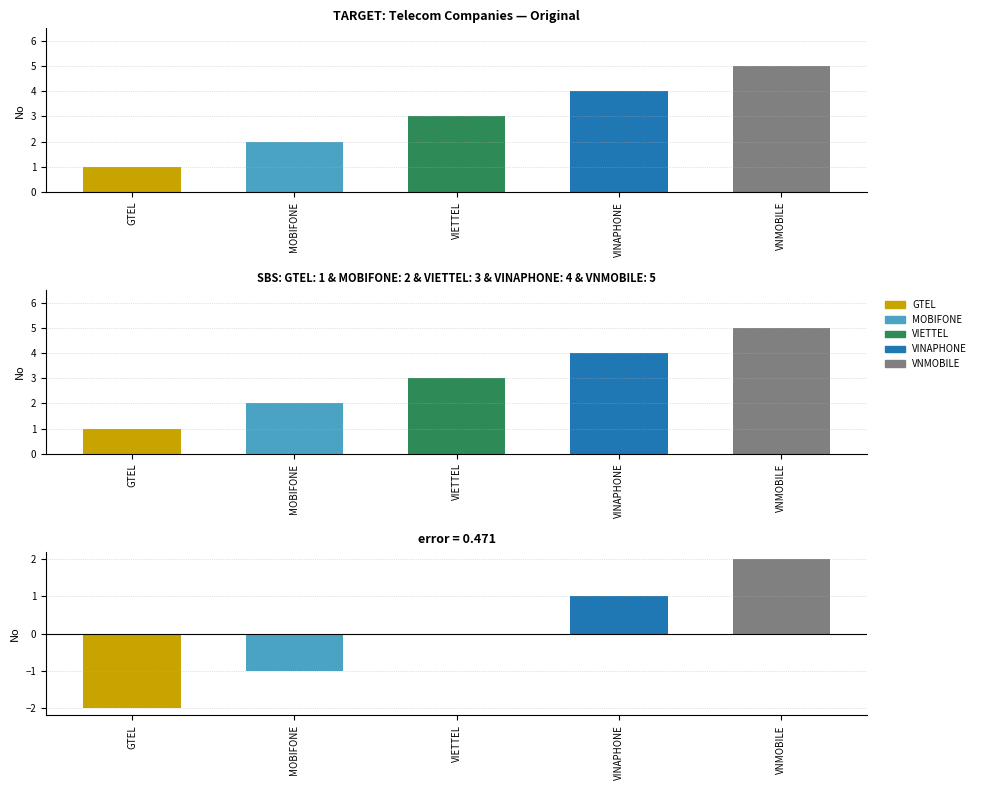

What is the difference between the maximum and second lowest values?

3